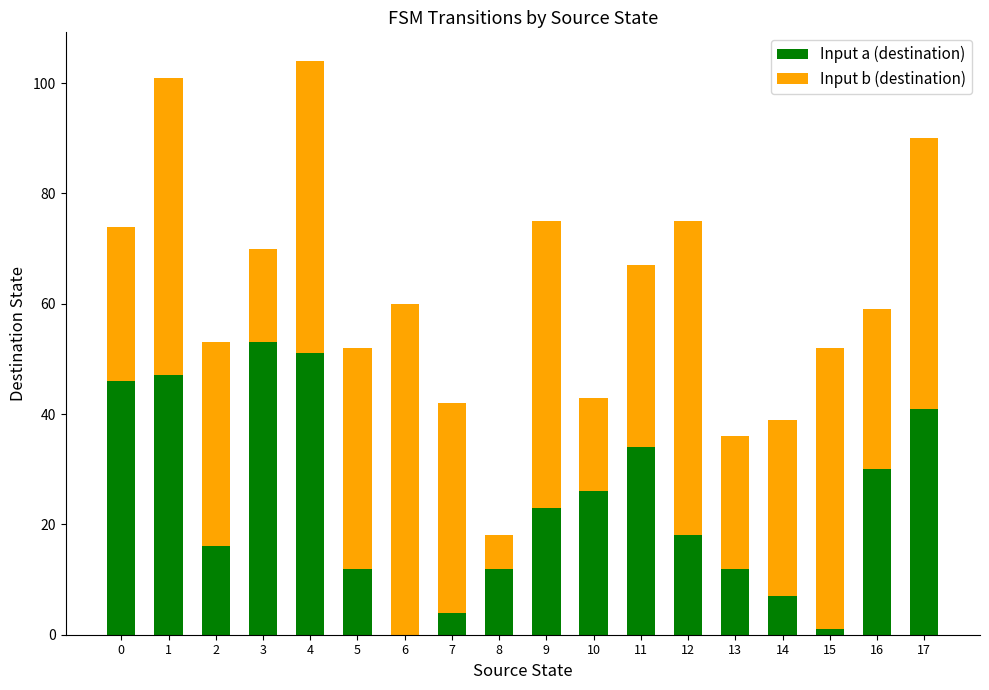

What is the total value across all series at 10?

43